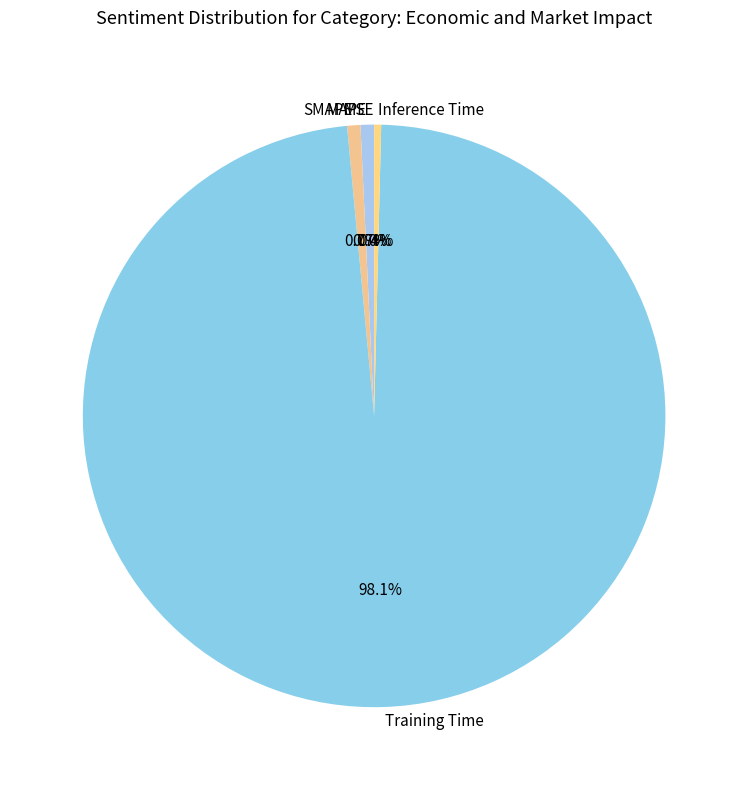

How much of the chart is everything except MAPE?

99.3%